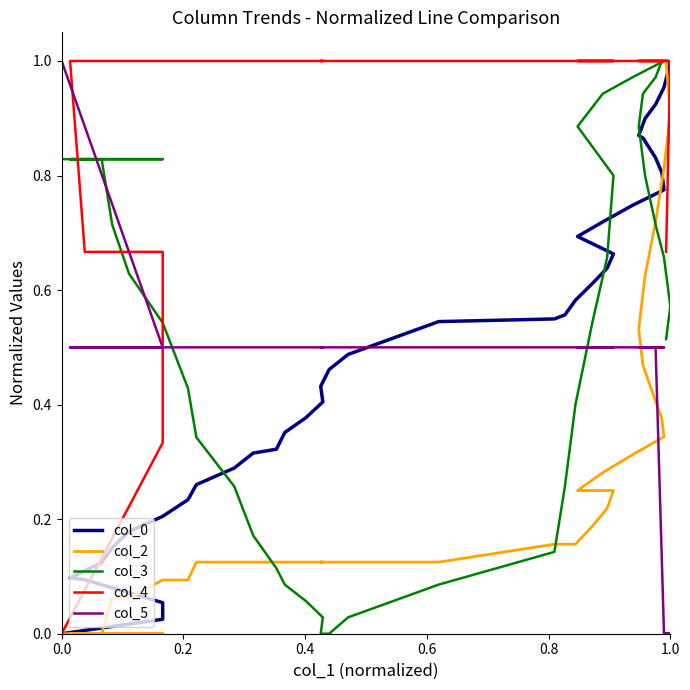

How many categories are shown in the chart?

40